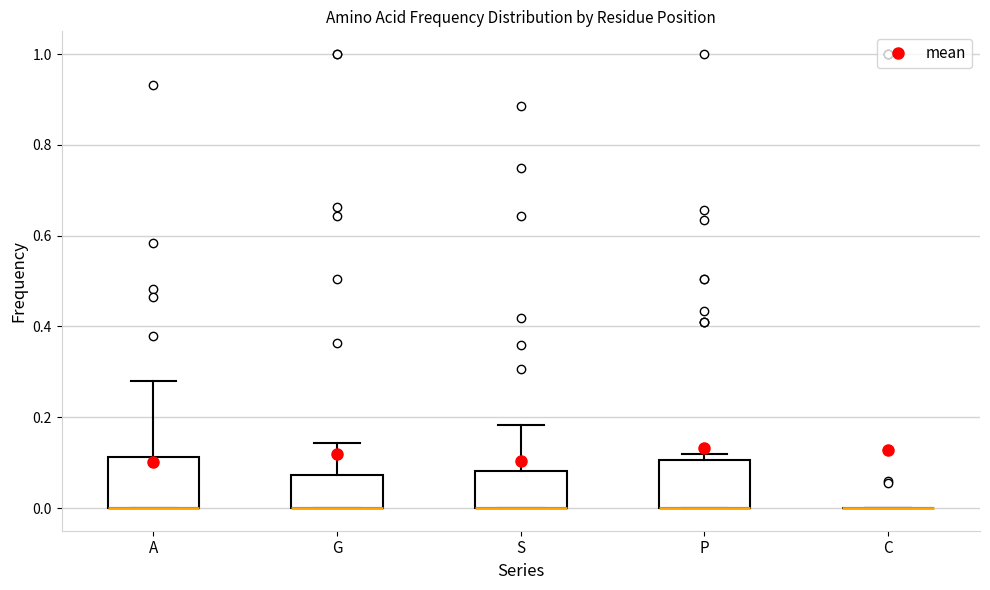

Reading left to right, read every box against the y-axis: the position of its median line, the range the box covers, and the ends of its whiskers. The values are not printed on the chart, so give them approximately, as read against the axis.

A: median 0.00 (drawn on the box's lower edge), box 0.00 to 0.12, whiskers 0.00 to 0.28
G: median 0.00 (drawn on the box's lower edge), box 0.00 to 0.08, whiskers 0.00 to 0.14
S: median 0.00 (drawn on the box's lower edge), box 0.00 to 0.08, whiskers 0.00 to 0.18
P: median 0.00 (drawn on the box's lower edge), box 0.00 to 0.10, whiskers 0.00 to 0.12
C: box collapsed to a line at 0.00, whiskers 0.00 to 0.00